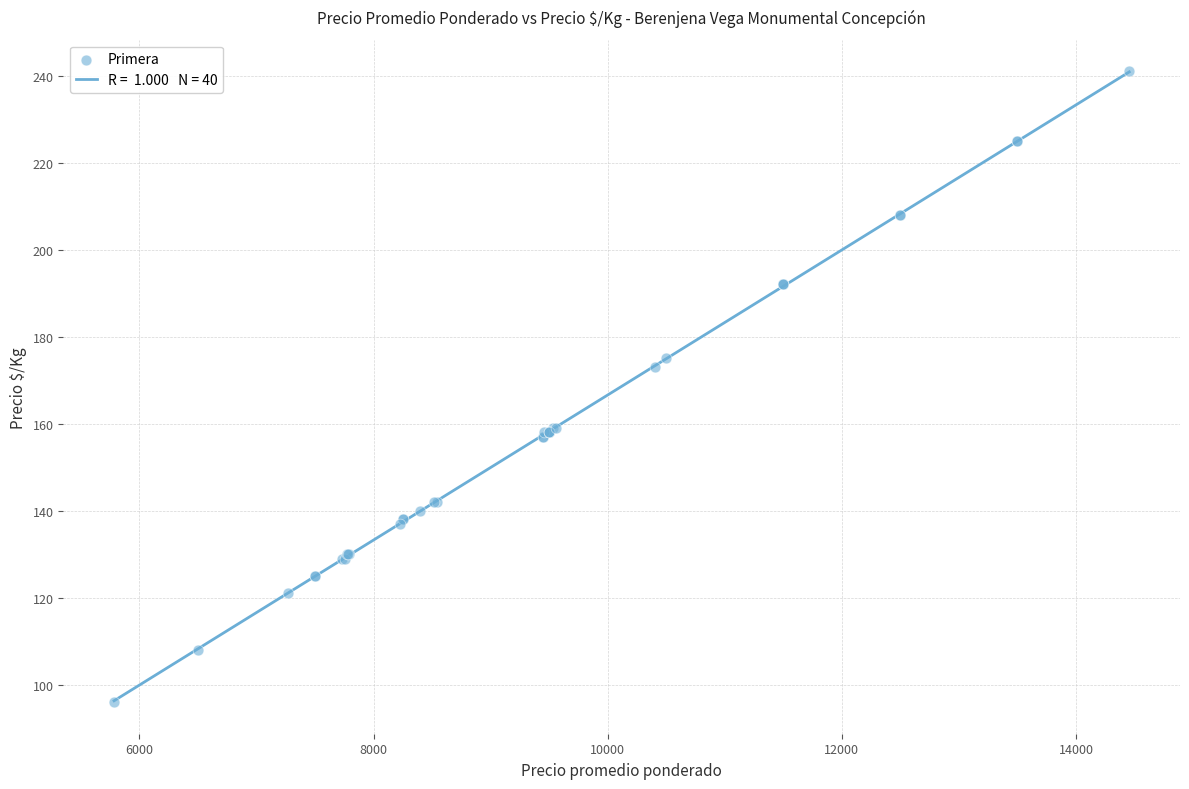

What Y value in the scatter plot is closest to 168?

173